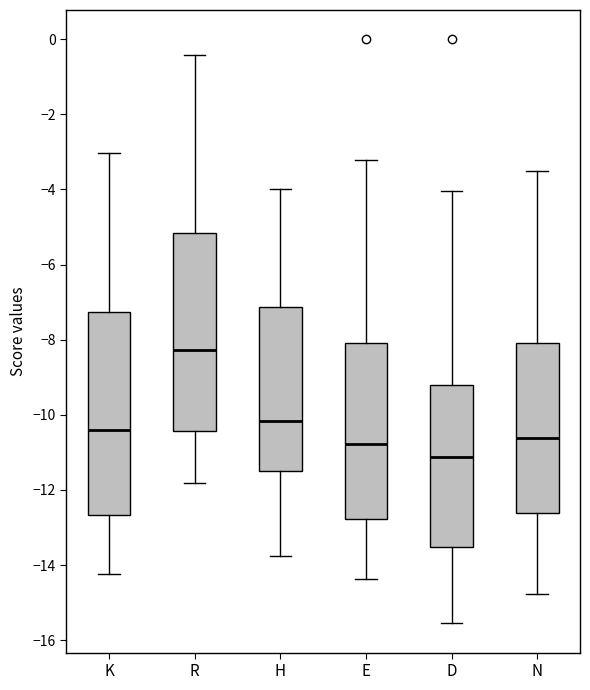

Reading left to right, read every box against the y-axis: the position of its median line, the range the box covers, and the ends of its whiskers. The values are not printed on the chart, so give them approximately, as read against the axis.

K: median -10.4, box -12.6 to -7.2, whiskers -14.2 to -3.0
R: median -8.2, box -10.4 to -5.2, whiskers -11.8 to -0.4
H: median -10.2, box -11.6 to -7.2, whiskers -13.8 to -4.0
E: median -10.8, box -12.8 to -8.0, whiskers -14.4 to -3.2
D: median -11.2, box -13.6 to -9.2, whiskers -15.6 to -4.0
N: median -10.6, box -12.6 to -8.0, whiskers -14.8 to -3.6